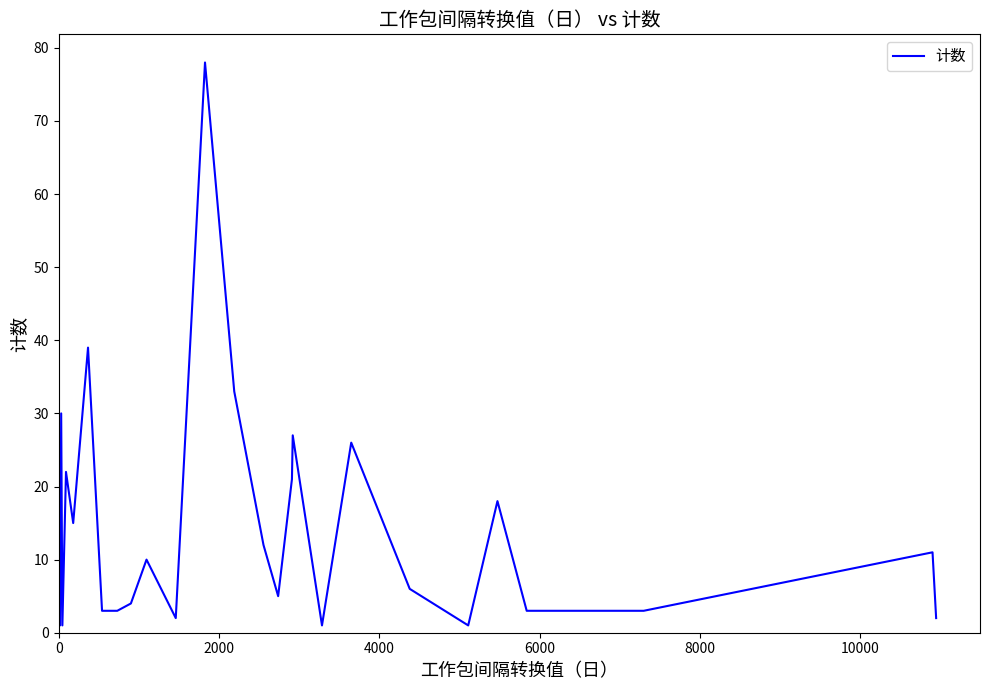

What is the greatest value displayed?

78